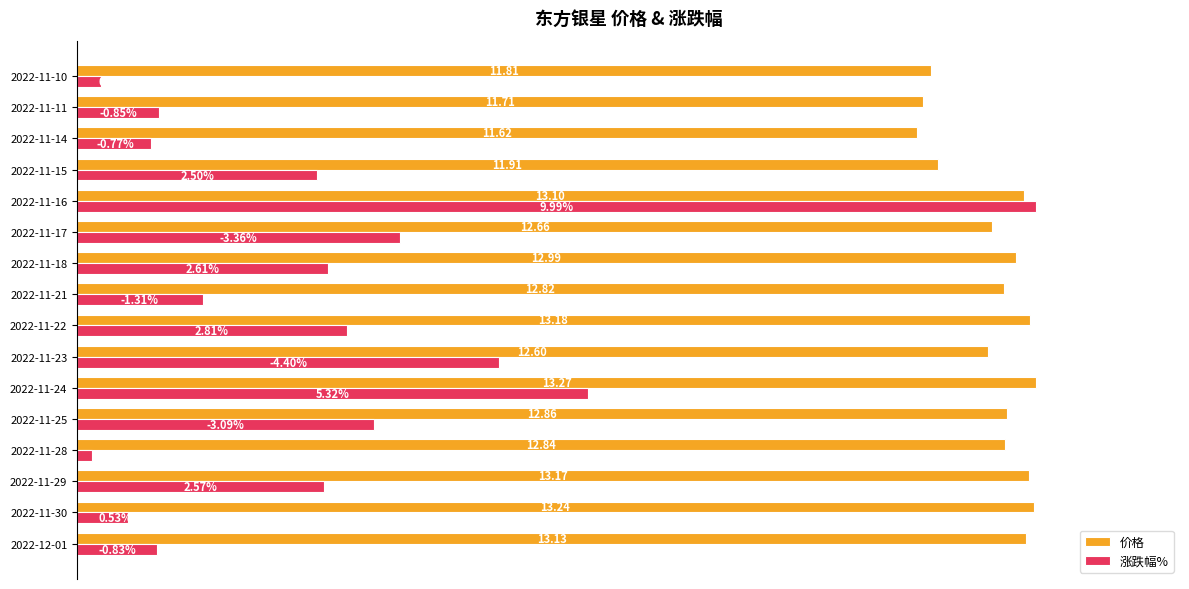

What are all the series names shown in the legend?

价格, 涨跌幅%